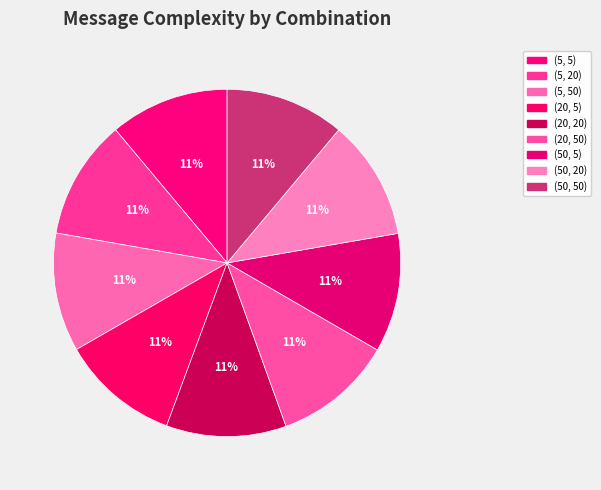

Count the number of slices in the pie.

9